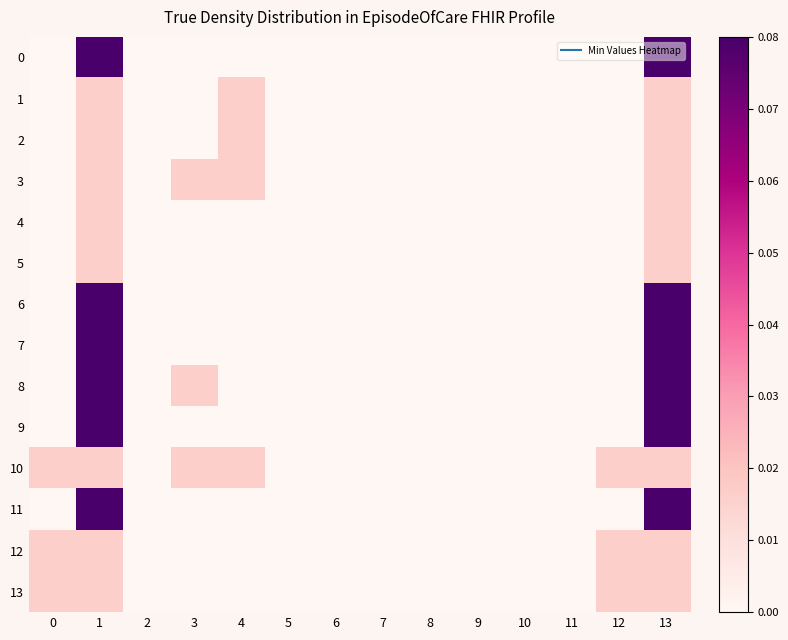

Which series has the largest total across all categories?

8